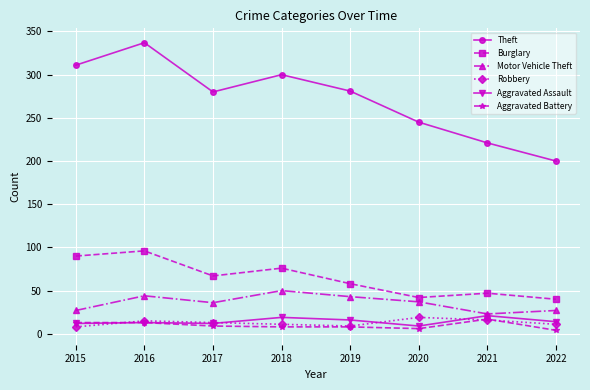

Read the Aggravated Assault value at 2021, to the nearest 5.

20